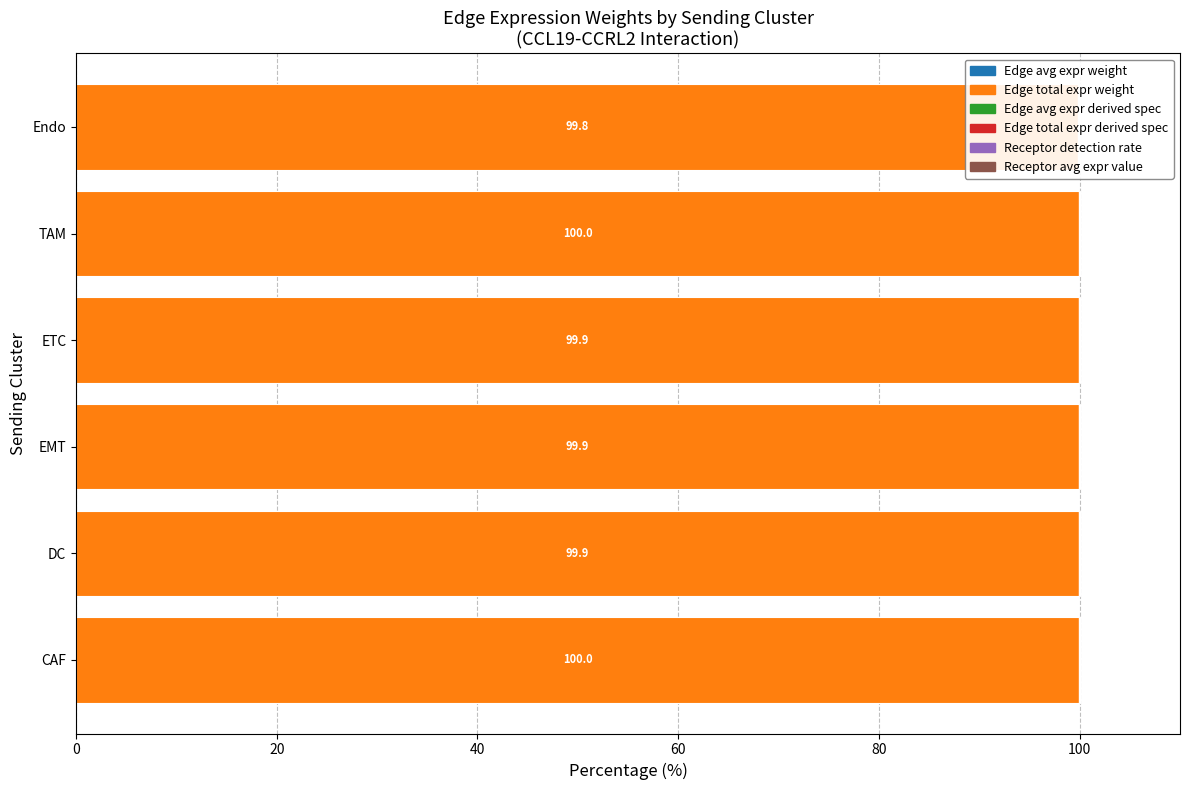

How many distinct data groups are displayed?

6